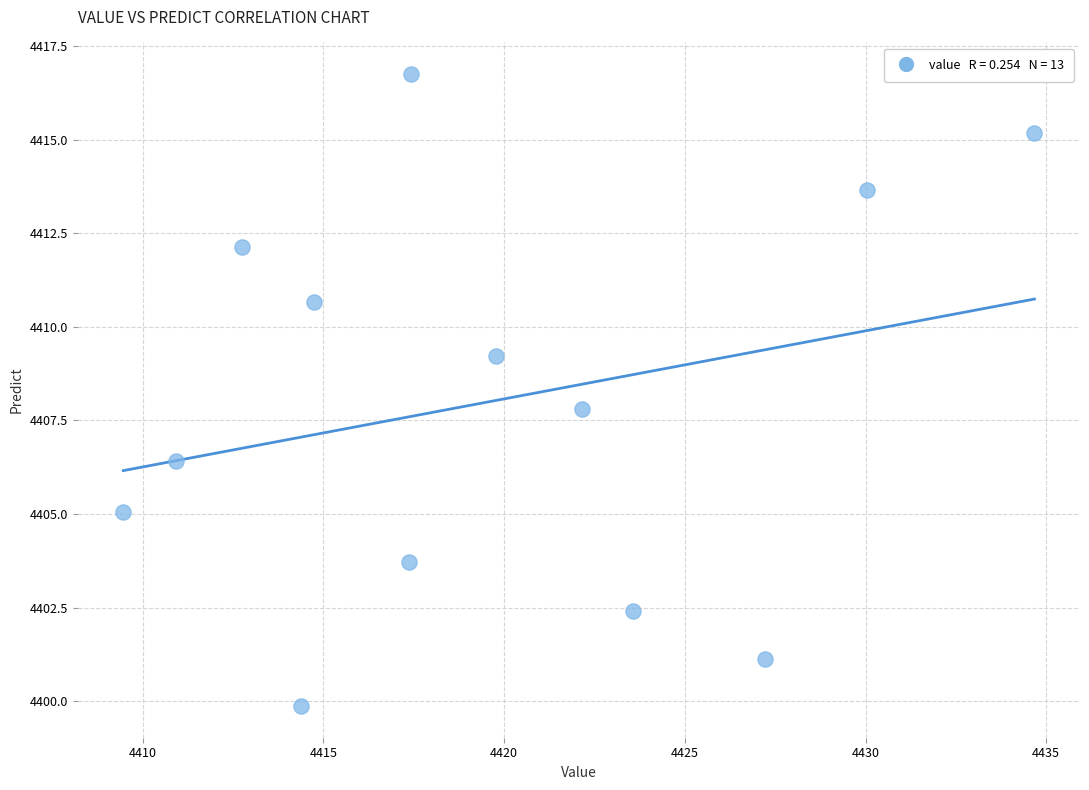

What is the range of Y values (max minus min)?

16.9